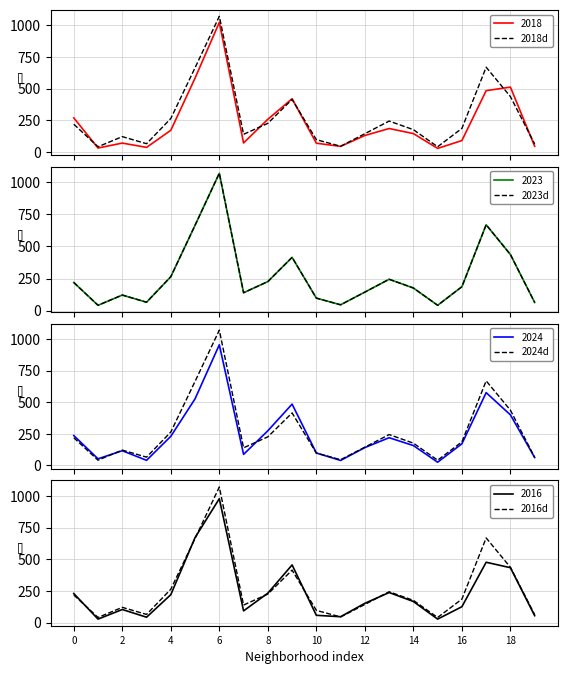

What is the highest value of the 2018 series?

1023